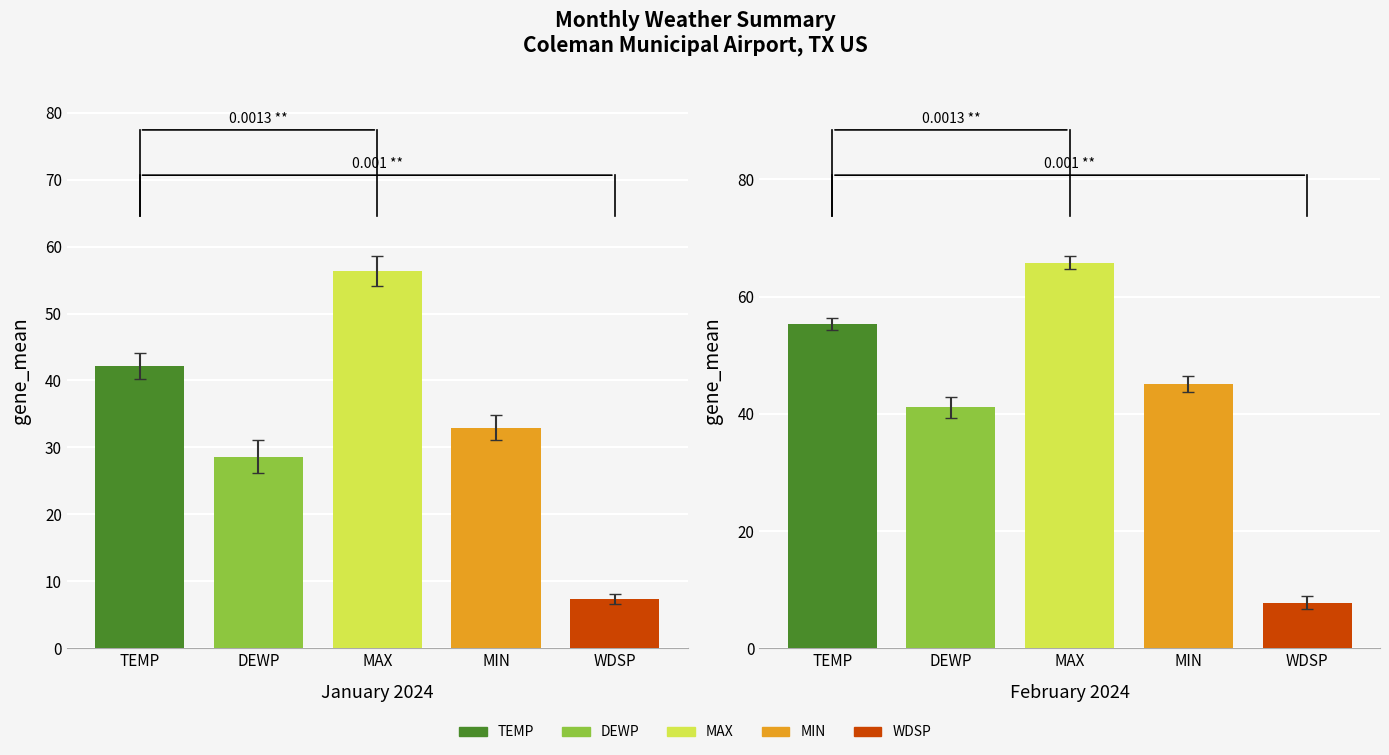

Is the value of TEMP at 4 greater than the value of MIN at 1?

Yes